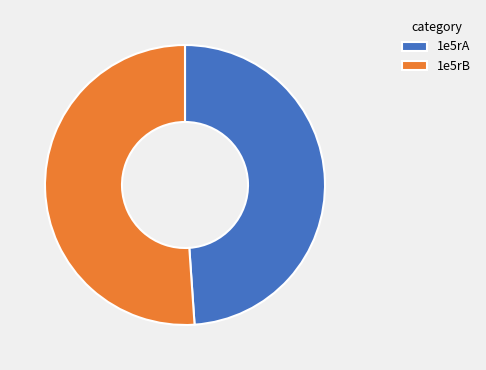

Is 1e5rA the majority of the pie?

No